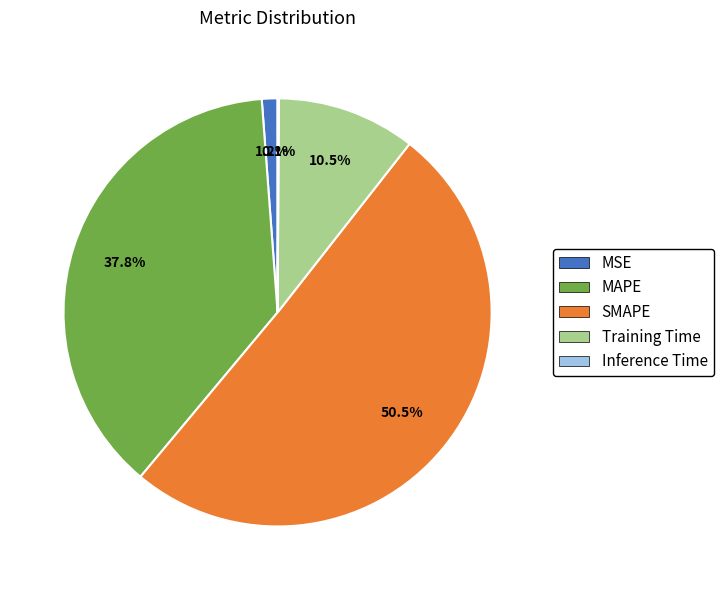

How much of the chart is everything except MSE?

98.8%